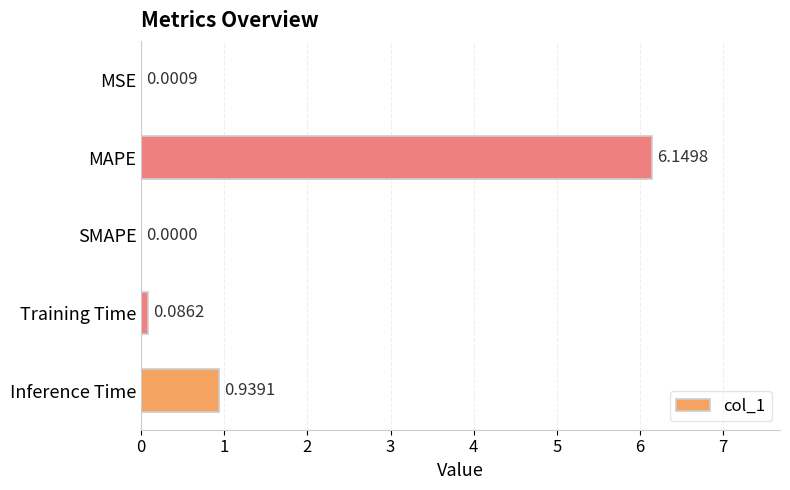

At which category does the chart reach its peak across all series?

MAPE